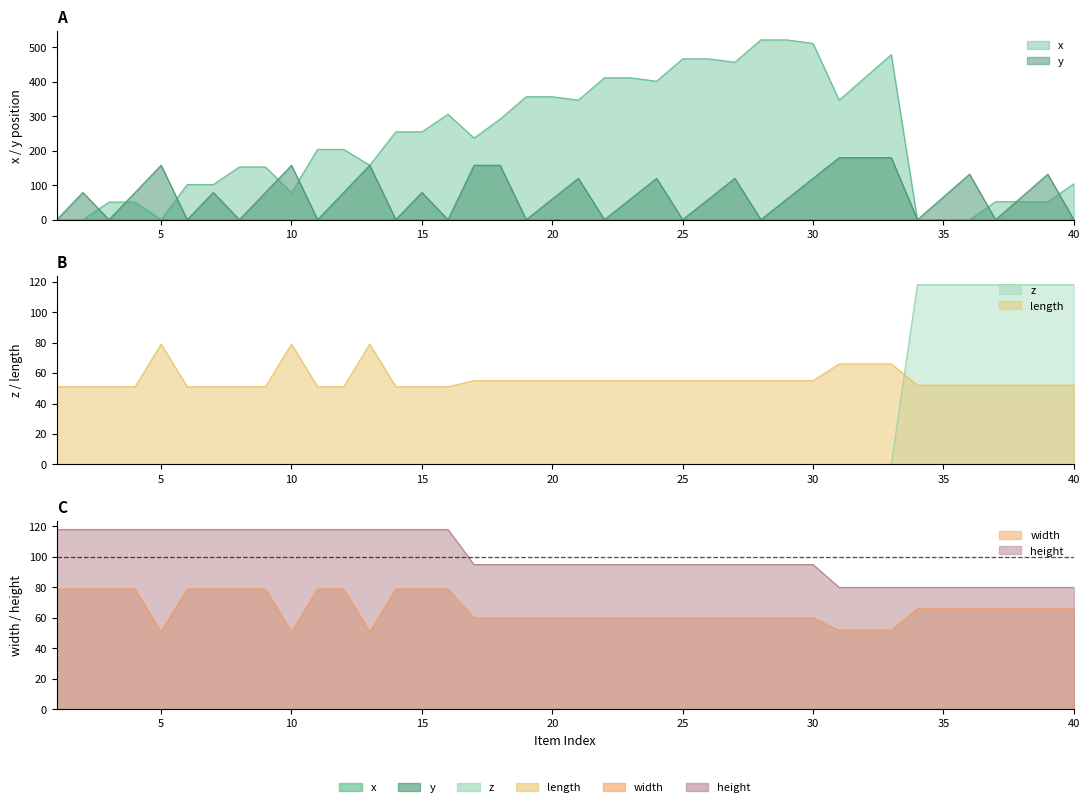

Between 4 and 16, which series saw the biggest shift?

x